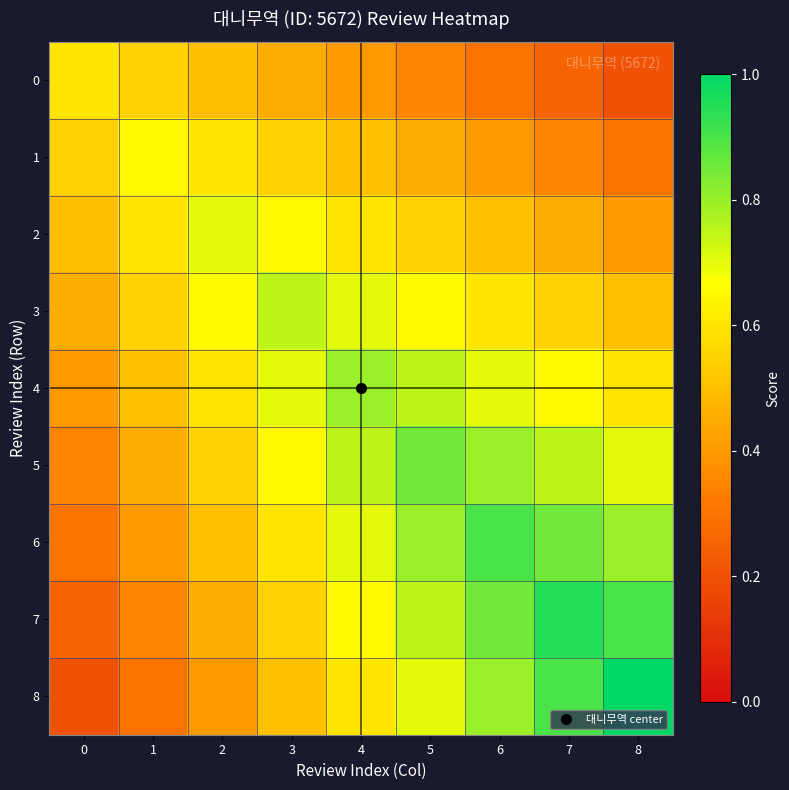

Which series has the widest spread of values?

8